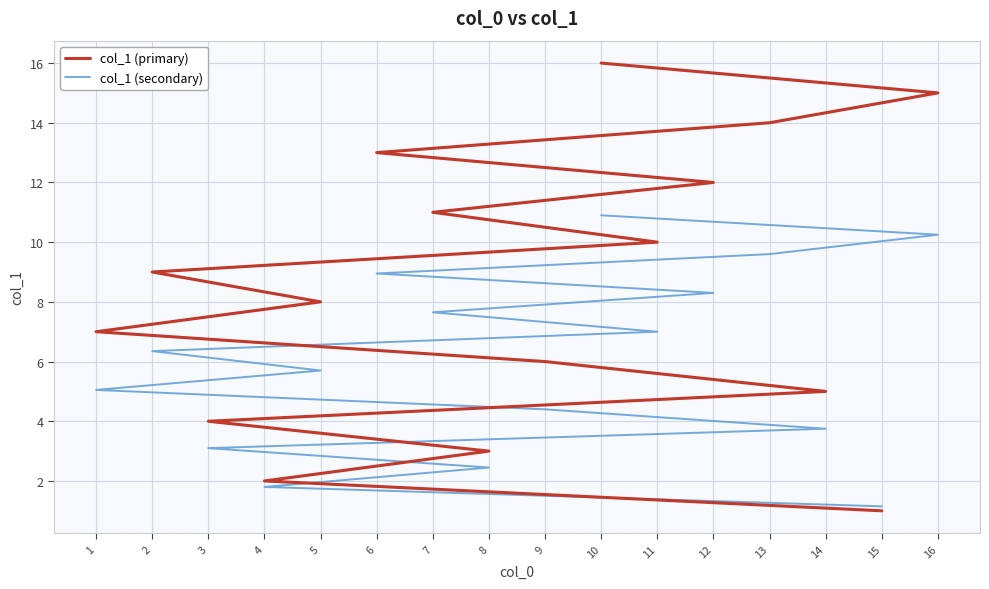

Is the value of col_1 (secondary) at 3 greater than the value of col_1 (primary) at 4?

Yes